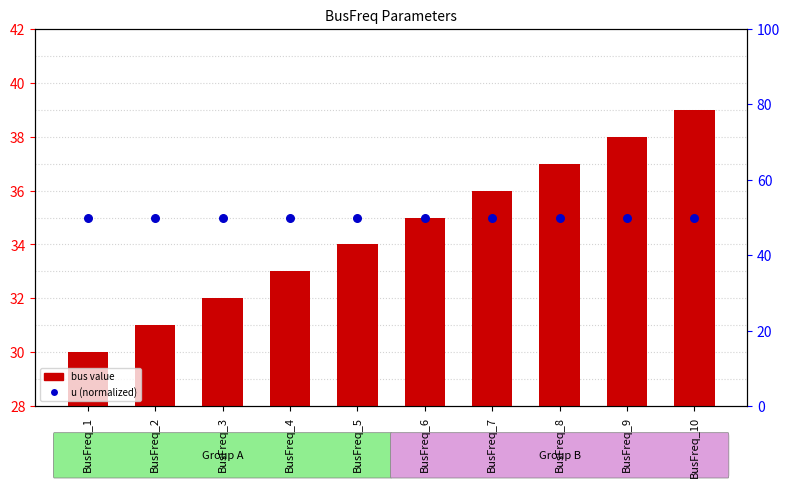

Which series contains the lowest Y value?

bus value